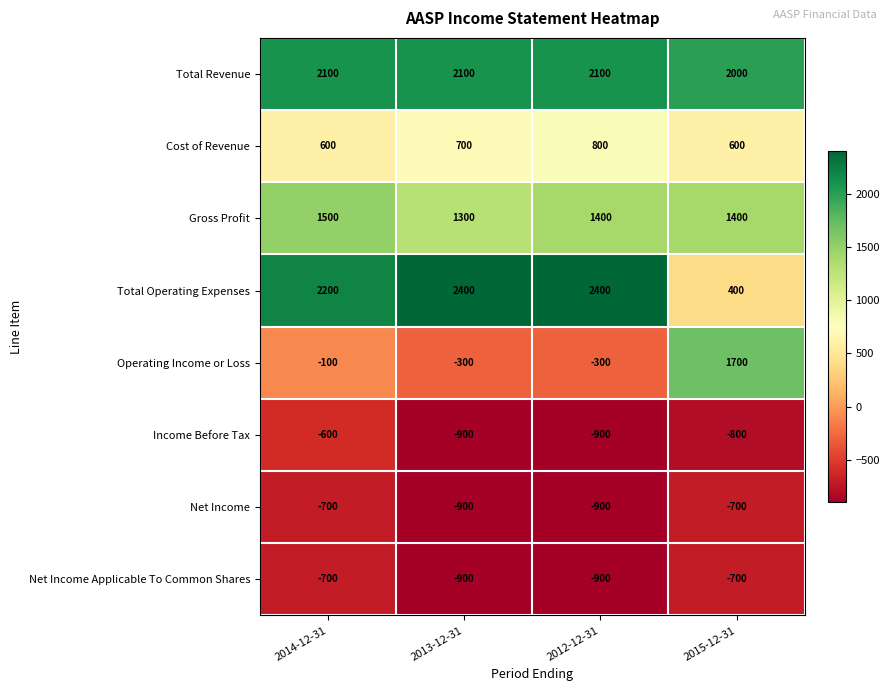

How many Income Before Tax values are between -900 and -600?

4